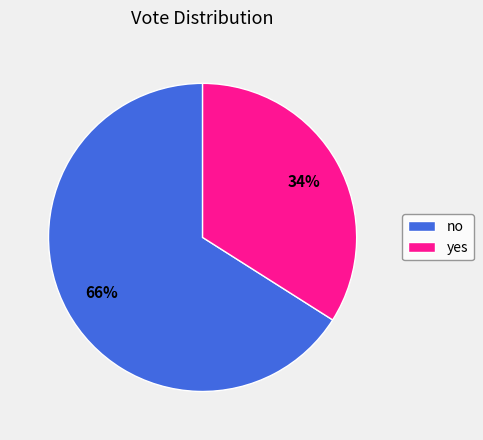

What is the ratio of the value at no to the value at yes?

1.9